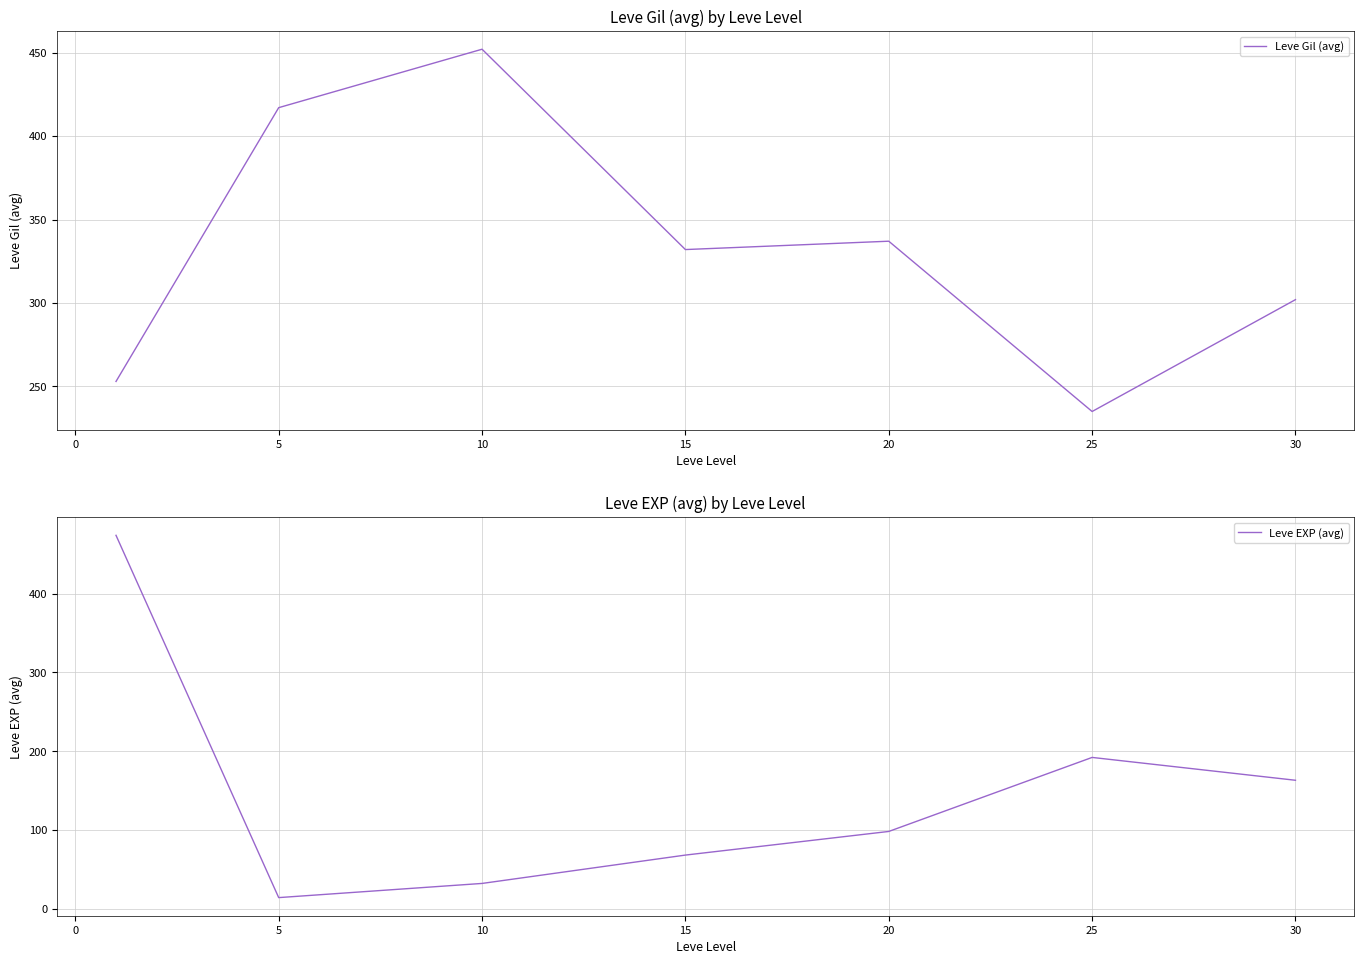

At which label is Leve Gil (avg) closest to 343?

20